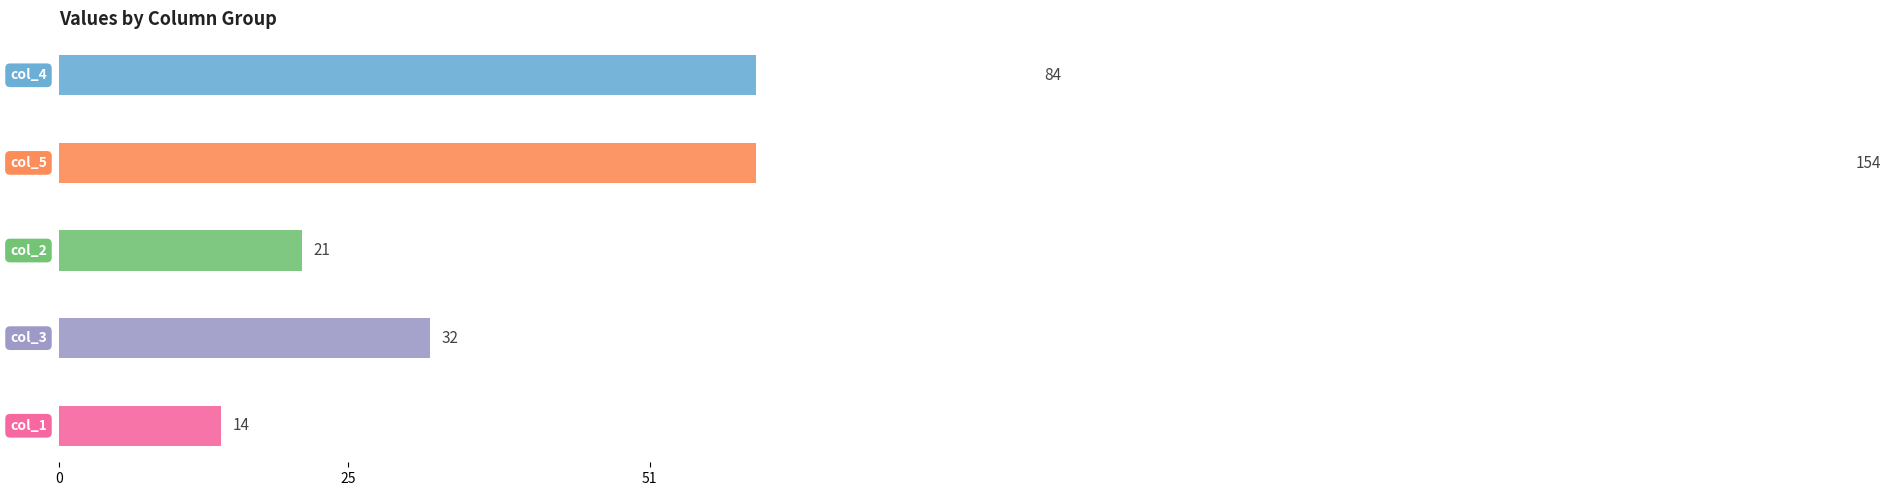

Is the value of col_1 at 30 greater than the value of col_5 at 50?

No